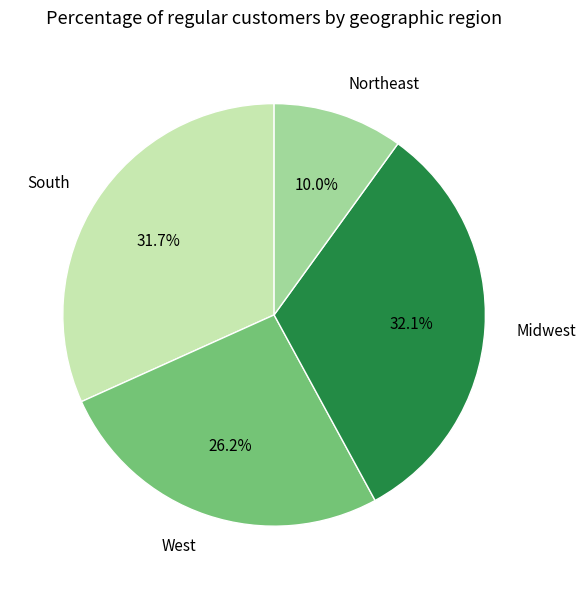

Which has a higher value, West or Northeast?

West